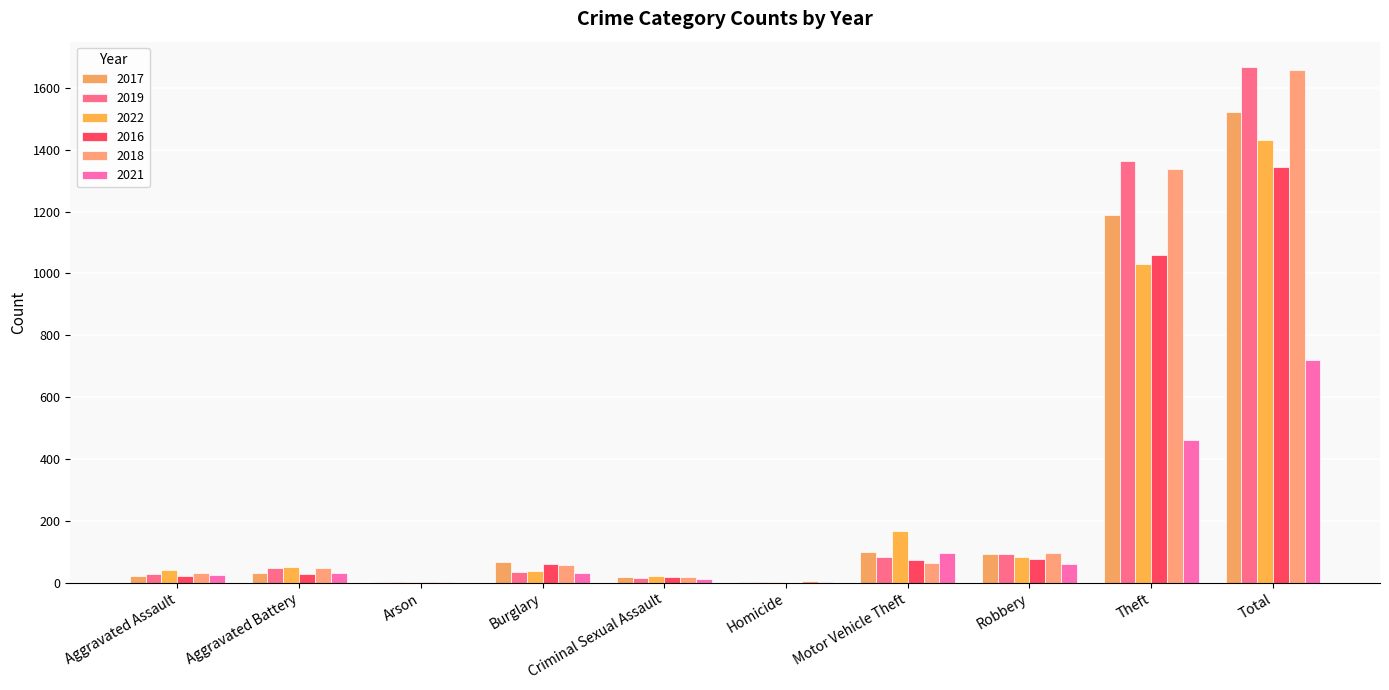

Reading left to right, extract all data points from this chart.

2017: Aggravated Assault=22	Aggravated Battery=33	Arson=1	Burglary=67	Criminal Sexual Assault=18	Homicide=1	Motor Vehicle Theft=98	Robbery=92	Theft=1189	Total=1521
2019: Aggravated Assault=29	Aggravated Battery=46	Arson=2	Burglary=34	Criminal Sexual Assault=15	Homicide=2	Motor Vehicle Theft=82	Robbery=93	Theft=1363	Total=1666
2022: Aggravated Assault=41	Aggravated Battery=50	Arson=2	Burglary=37	Criminal Sexual Assault=23	Homicide=2	Motor Vehicle Theft=166	Robbery=82	Theft=1029	Total=1432
2016: Aggravated Assault=22	Aggravated Battery=29	Arson=2	Burglary=62	Criminal Sexual Assault=20	Homicide=0	Motor Vehicle Theft=73	Robbery=77	Theft=1060	Total=1345
2018: Aggravated Assault=33	Aggravated Battery=48	Arson=1	Burglary=56	Criminal Sexual Assault=18	Homicide=4	Motor Vehicle Theft=65	Robbery=97	Theft=1336	Total=1658
2021: Aggravated Assault=26	Aggravated Battery=30	Arson=0	Burglary=32	Criminal Sexual Assault=12	Homicide=3	Motor Vehicle Theft=96	Robbery=60	Theft=461	Total=720